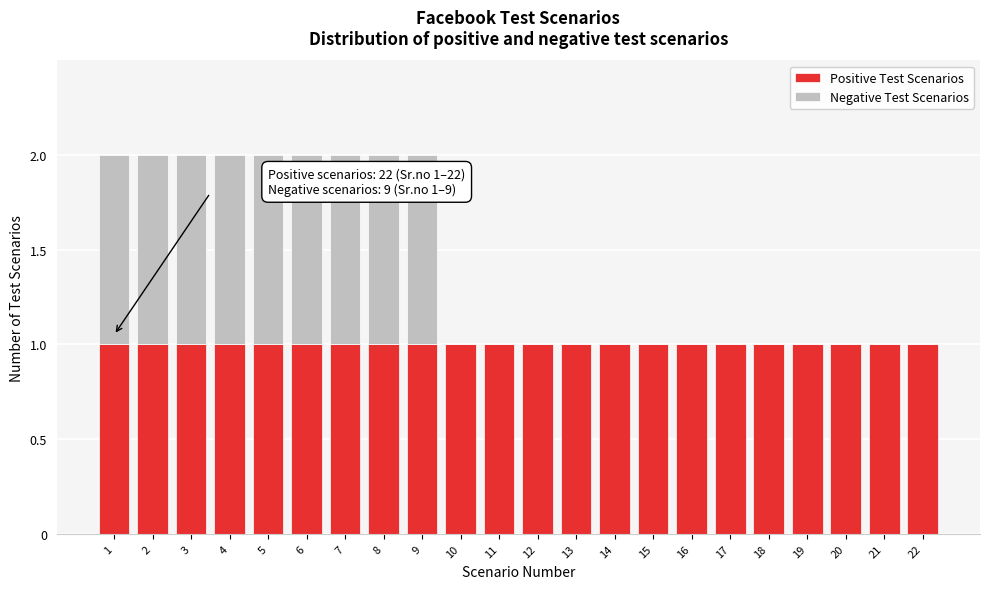

True or false: Positive Test Scenarios has a value of 2 at 19.

False